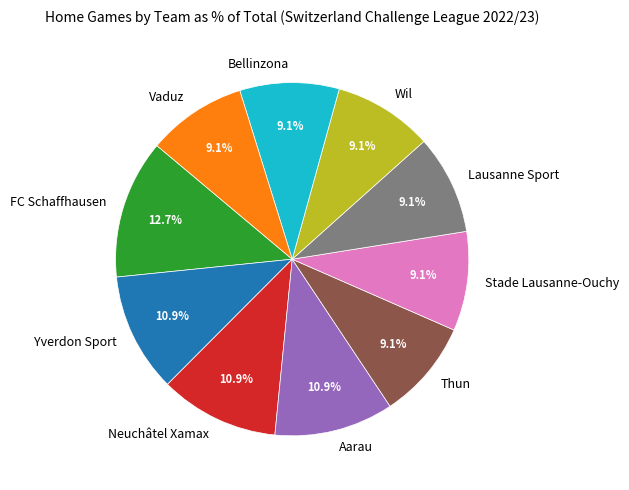

To the nearest percent, what percentage of the pie is Lausanne Sport?

9%